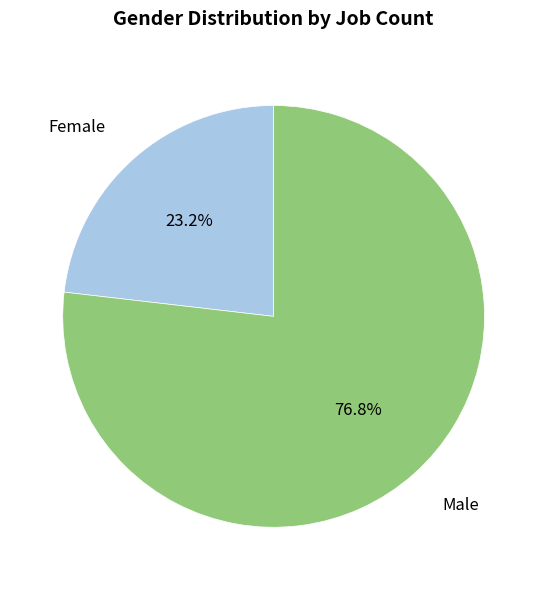

What is the smallest slice in the pie chart?

Female